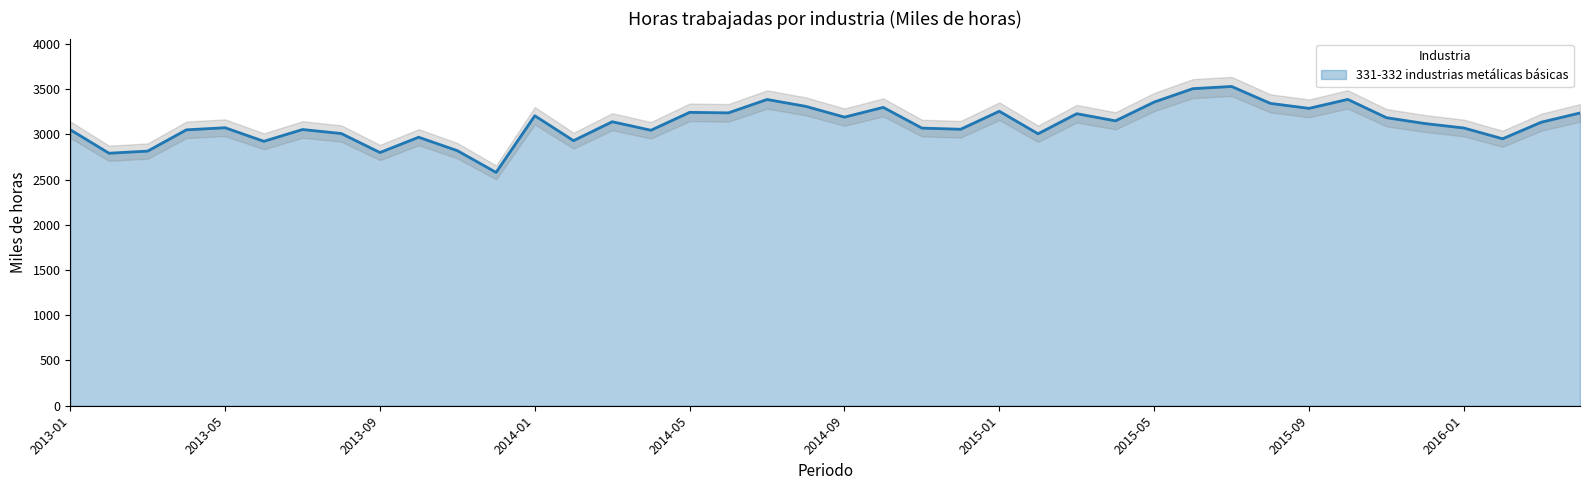

What is the highest value of the 331-332 industrias metálicas básicas series?

3528.8